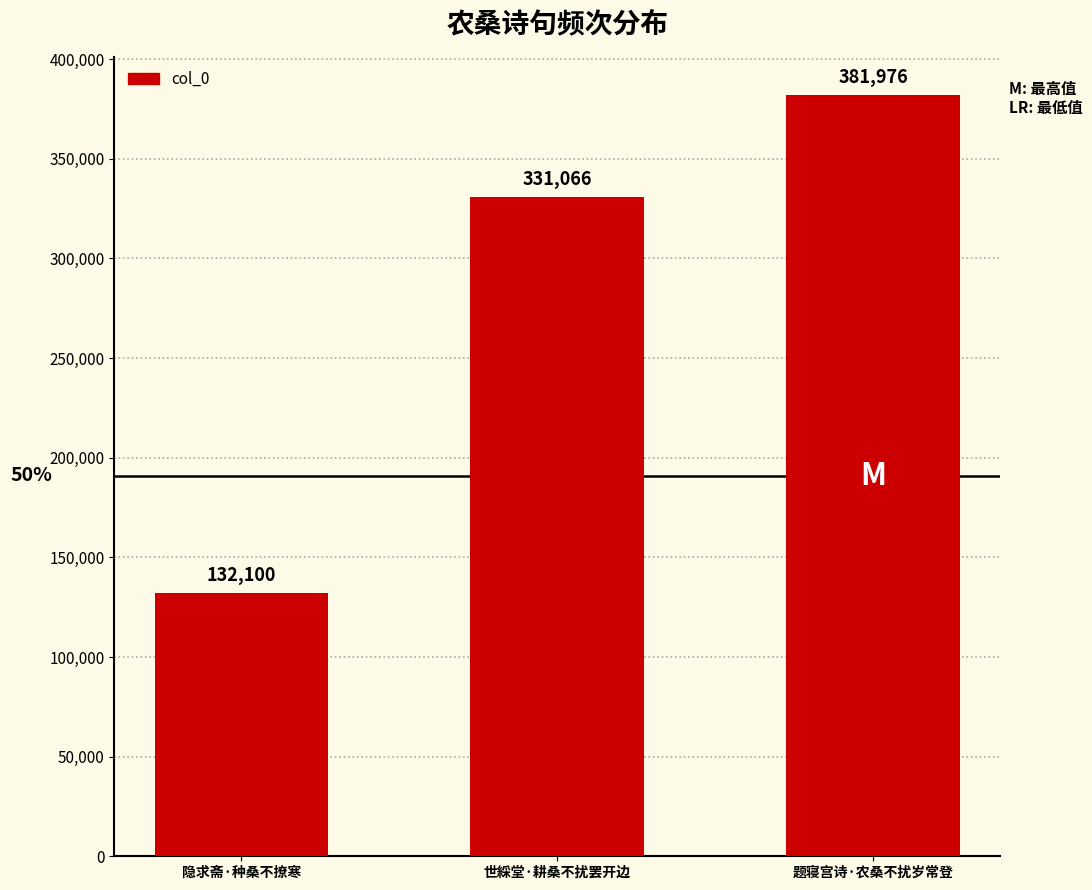

Does the chart contain stacked bars?

No